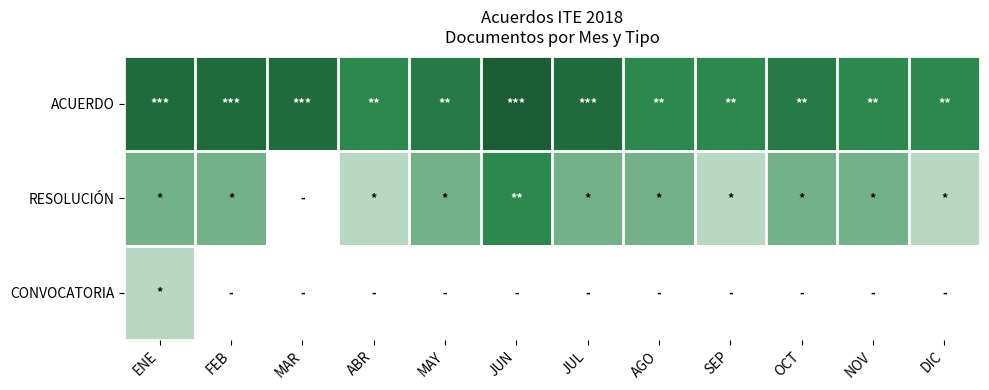

Reading right to left, extract all data points from this chart.

ACUERDO: DIC=3	NOV=3	OCT=4	SEP=3	AGO=3	JUL=5	JUN=6	MAY=4	ABR=3	MAR=5	FEB=5	ENE=5
RESOLUCIÓN: DIC=1	NOV=2	OCT=2	SEP=1	AGO=2	JUL=2	JUN=3	MAY=2	ABR=1	MAR=0	FEB=2	ENE=2
CONVOCATORIA: DIC=0	NOV=0	OCT=0	SEP=0	AGO=0	JUL=0	JUN=0	MAY=0	ABR=0	MAR=0	FEB=0	ENE=1